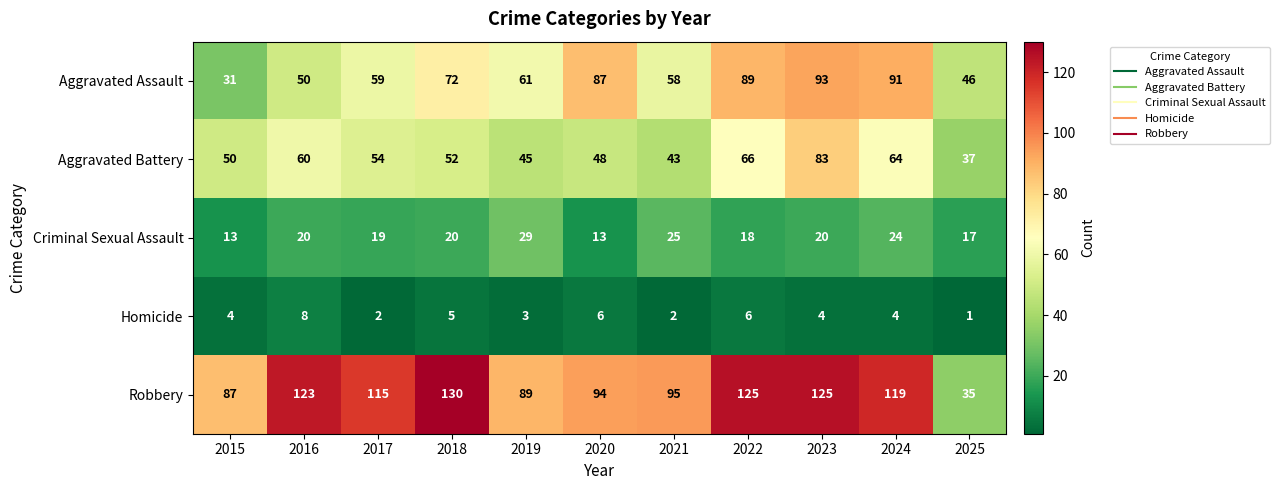

What is the total value across all series at 2016?

261